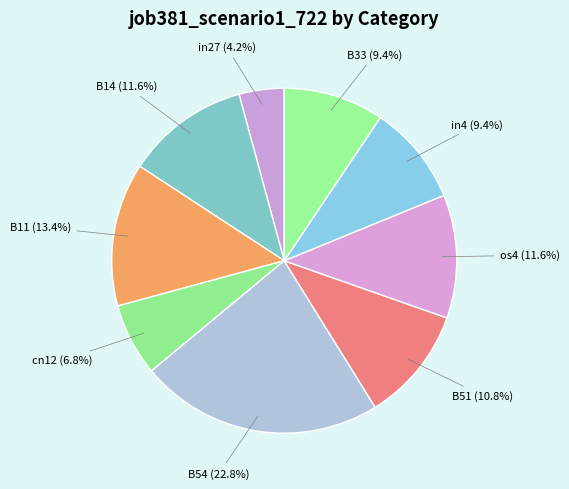

Is B33 the majority of the pie?

No